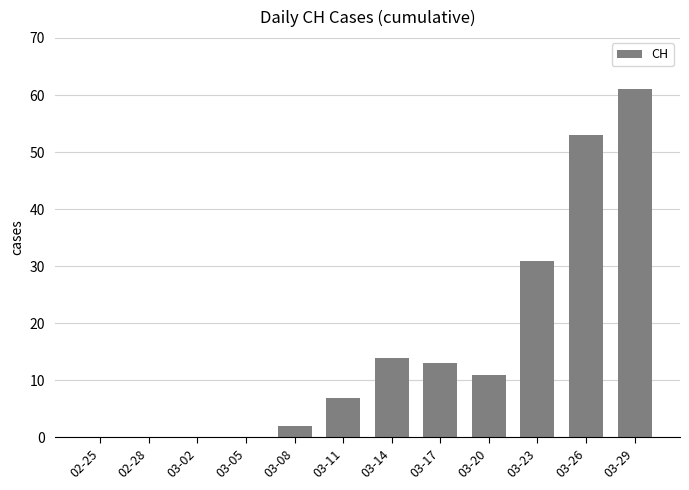

Which has a higher value, 03-26 or 03-02?

03-26